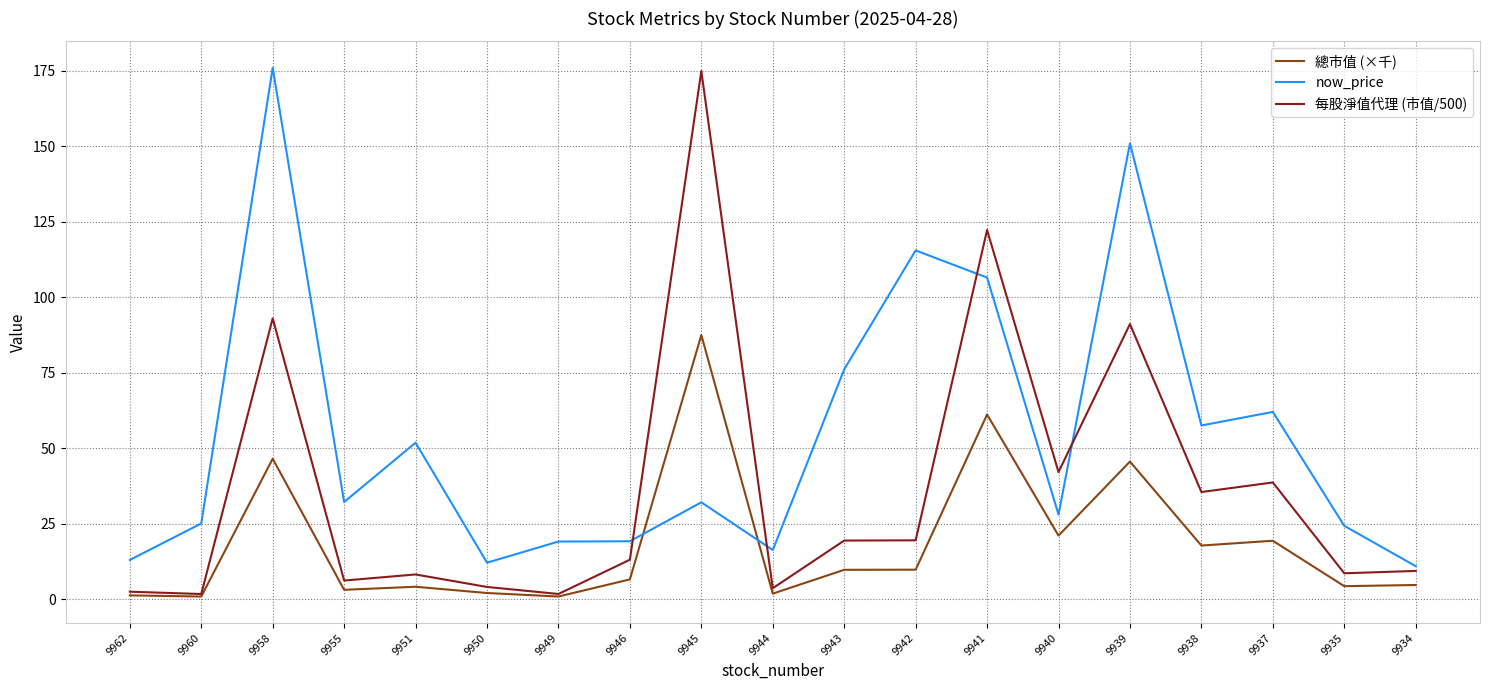

Which series ends up on top after the final intersection of now_price and 總市值 (×千)?

now_price